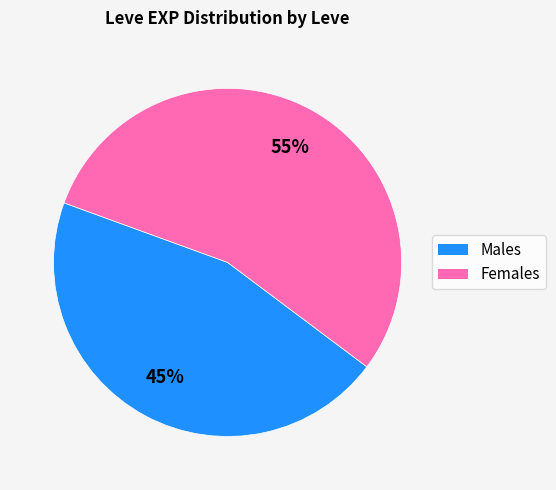

Does any single category account for the majority?

Yes